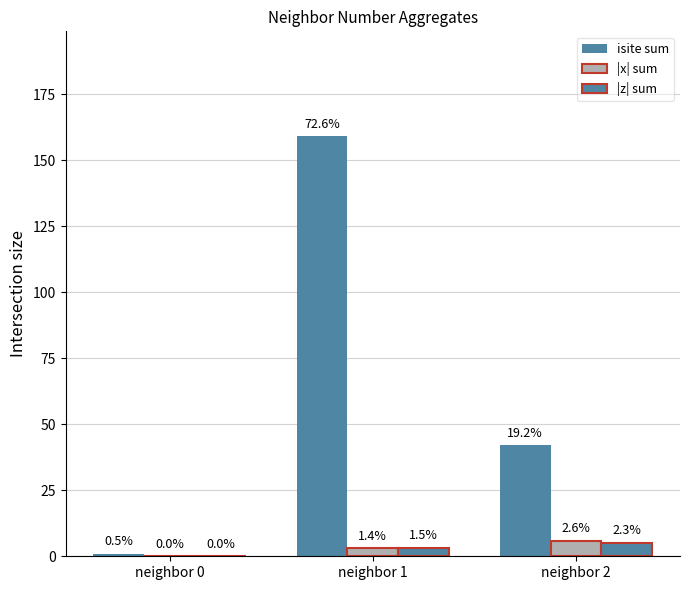

Which category has the lowest value in the |x| sum series?

neighbor 0